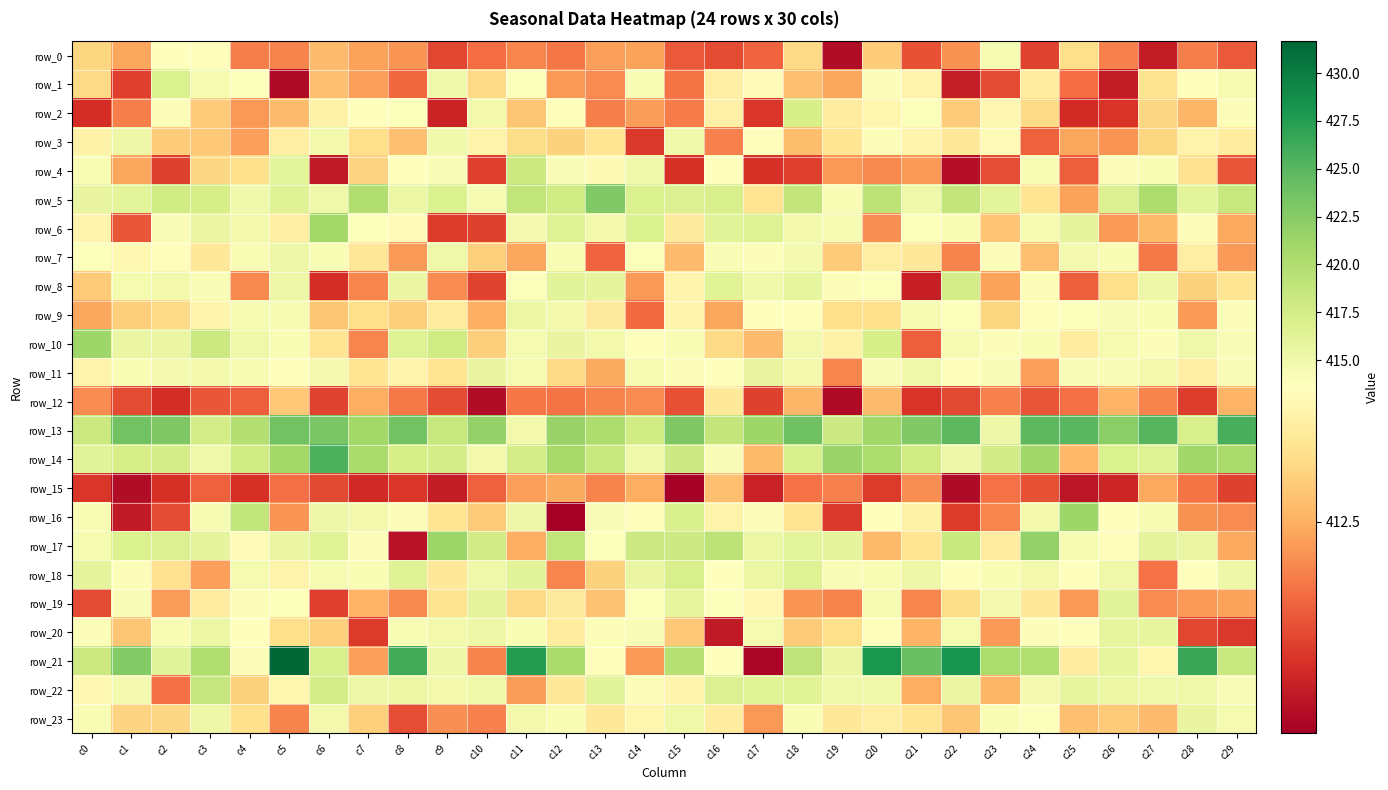

At which category does the chart reach its peak across all series?

c5